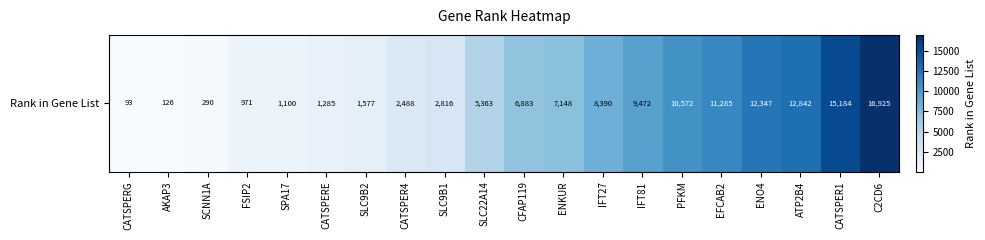

Which category has the lowest value across all series?

CATSPERG